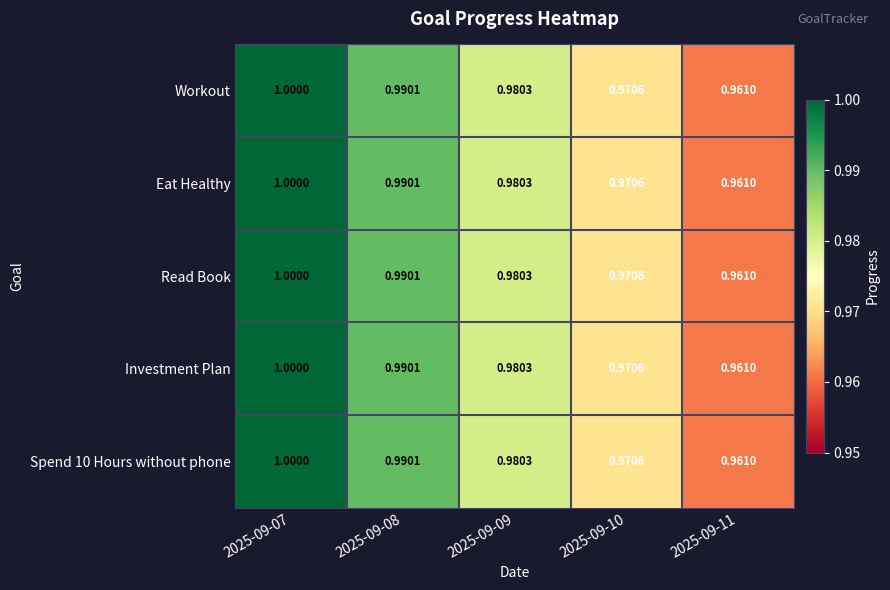

Is the value of Spend 10 Hours without phone at 2025-09-07 greater than the value of Investment Plan at 2025-09-11?

Yes